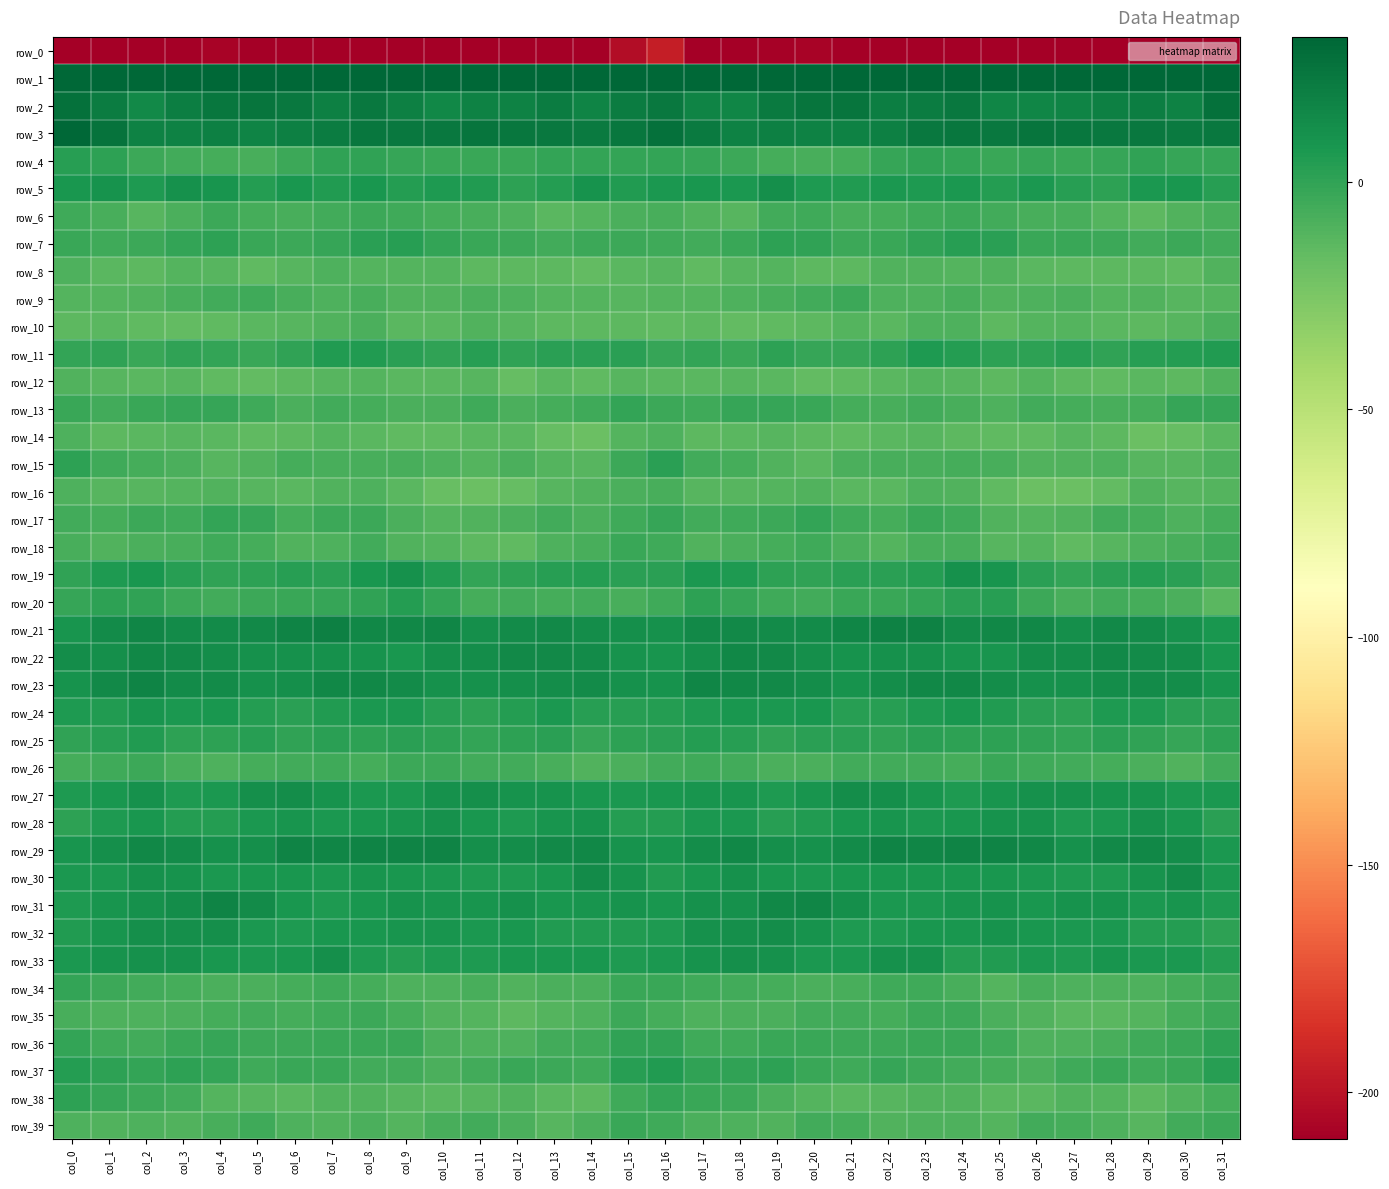

True or false: row_5 has a value of 3.9 at col_8.

False